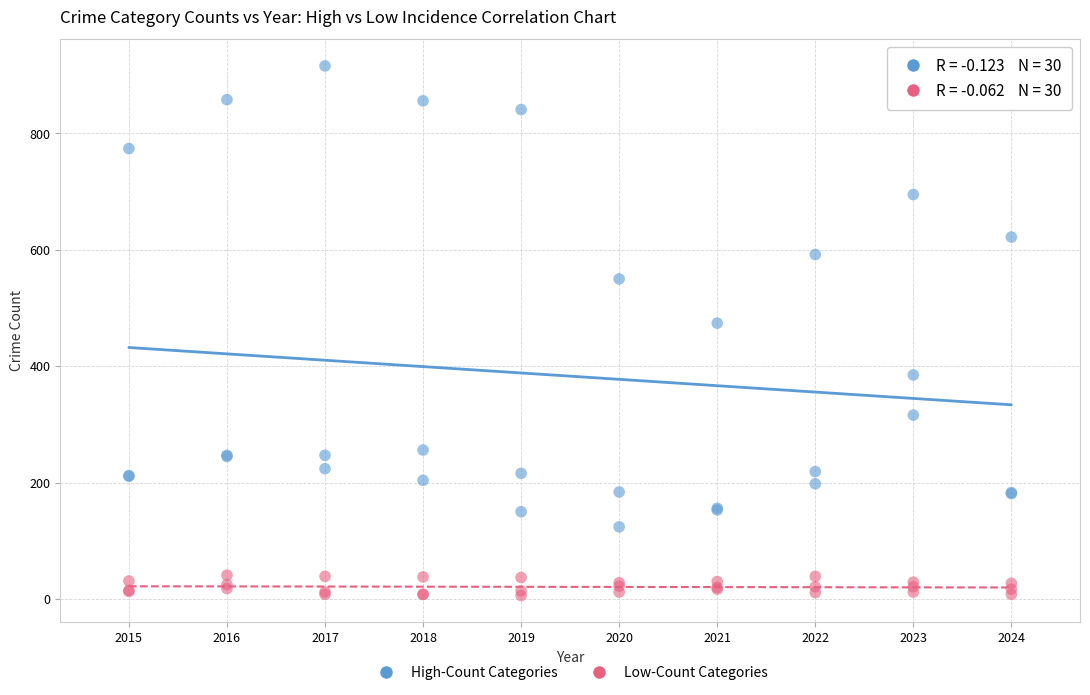

Across all series, what Y value is closest to 461?

474